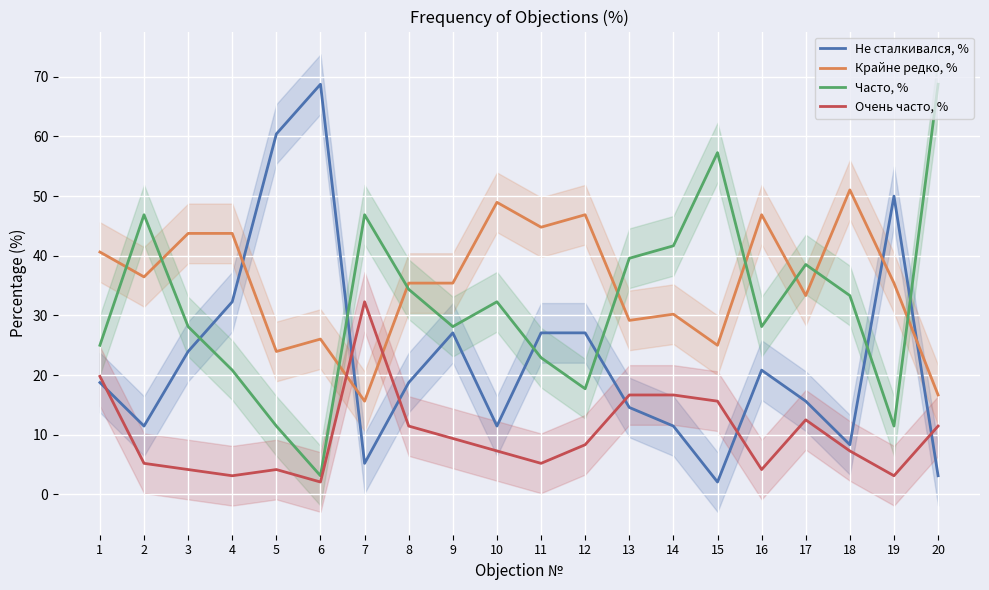

Is the value of Очень часто, % at 9 greater than the value of Не сталкивался, % at 6?

No